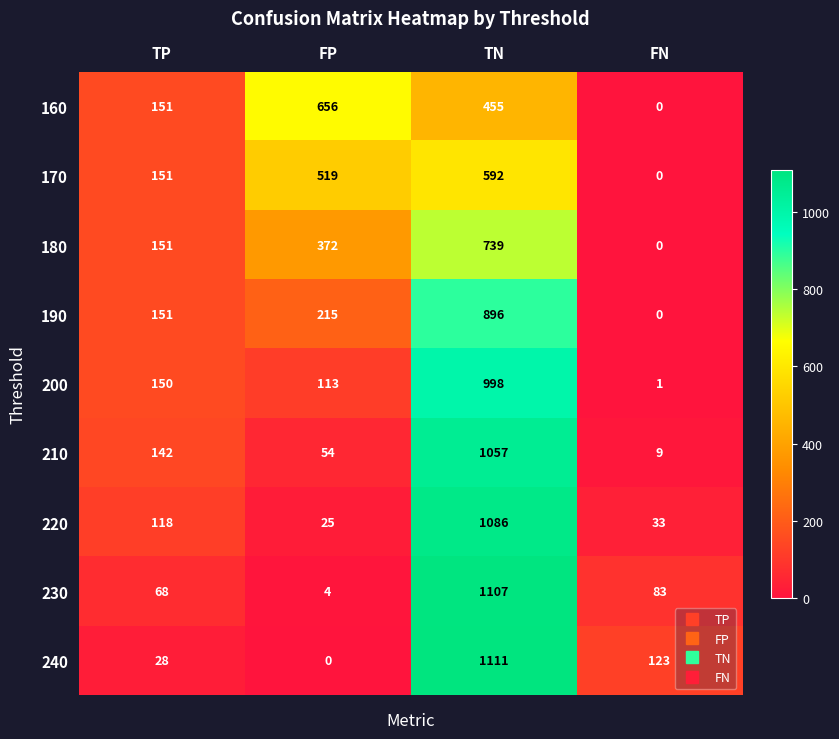

What is the difference between the 210 values at FP and TP?

88